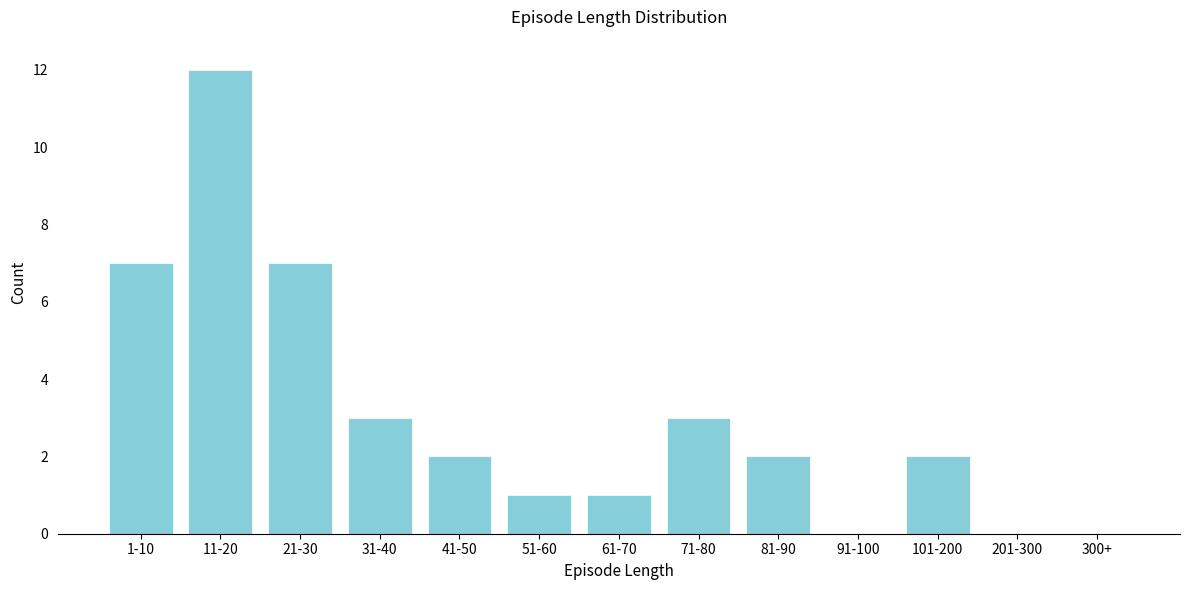

Reading left to right, what are all the values shown in this chart?

1-10=7	11-20=12	21-30=7	31-40=3	41-50=2	51-60=1	61-70=1	71-80=3	81-90=2	91-100=0	101-200=2	201-300=0	300+=0